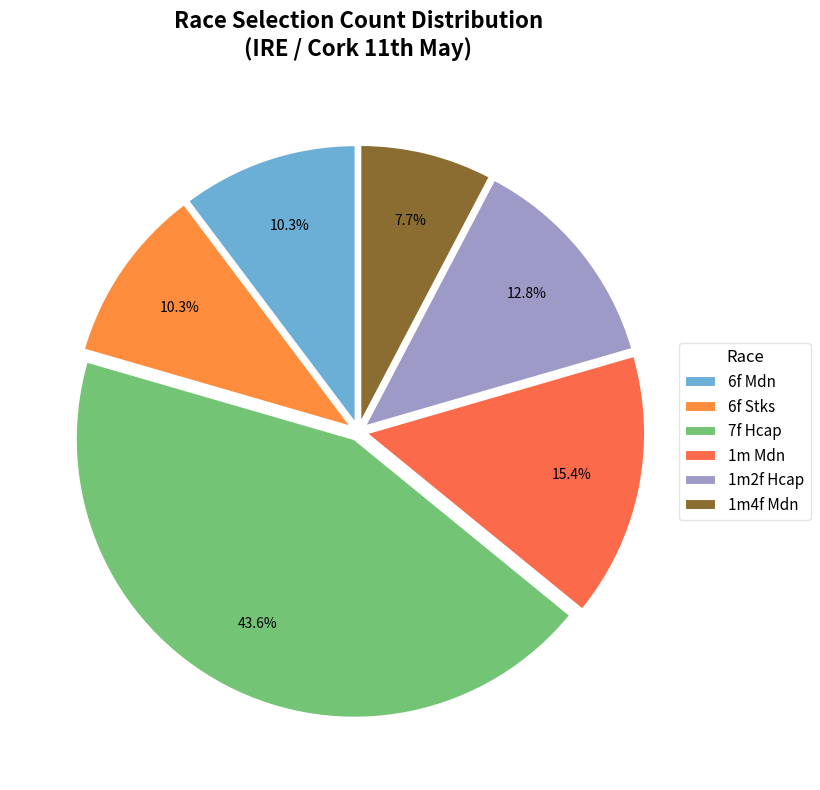

To the nearest percent, what is the difference between the largest and smallest slice percentages?

36%